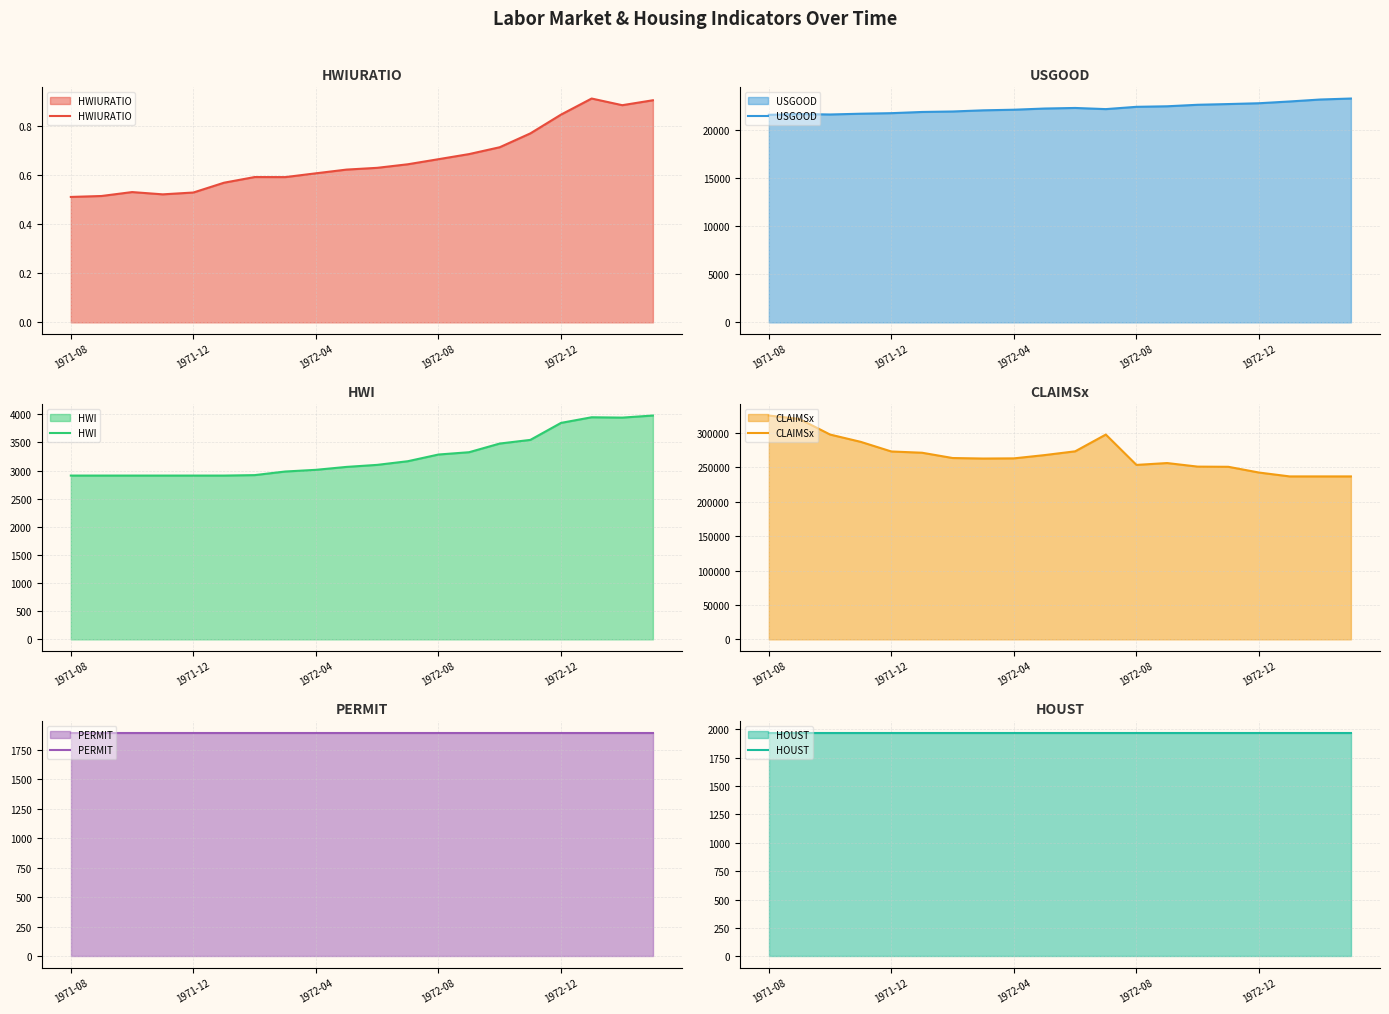

At which category is the sum across all series the highest?

1971-08